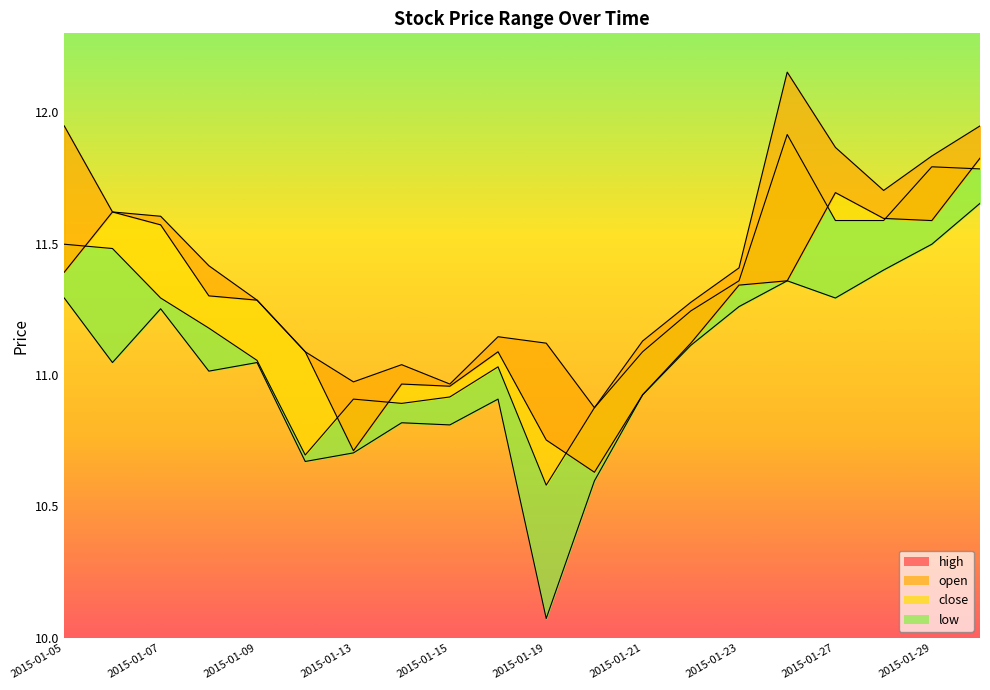

True or false: open line and high line intersect in this chart.

False